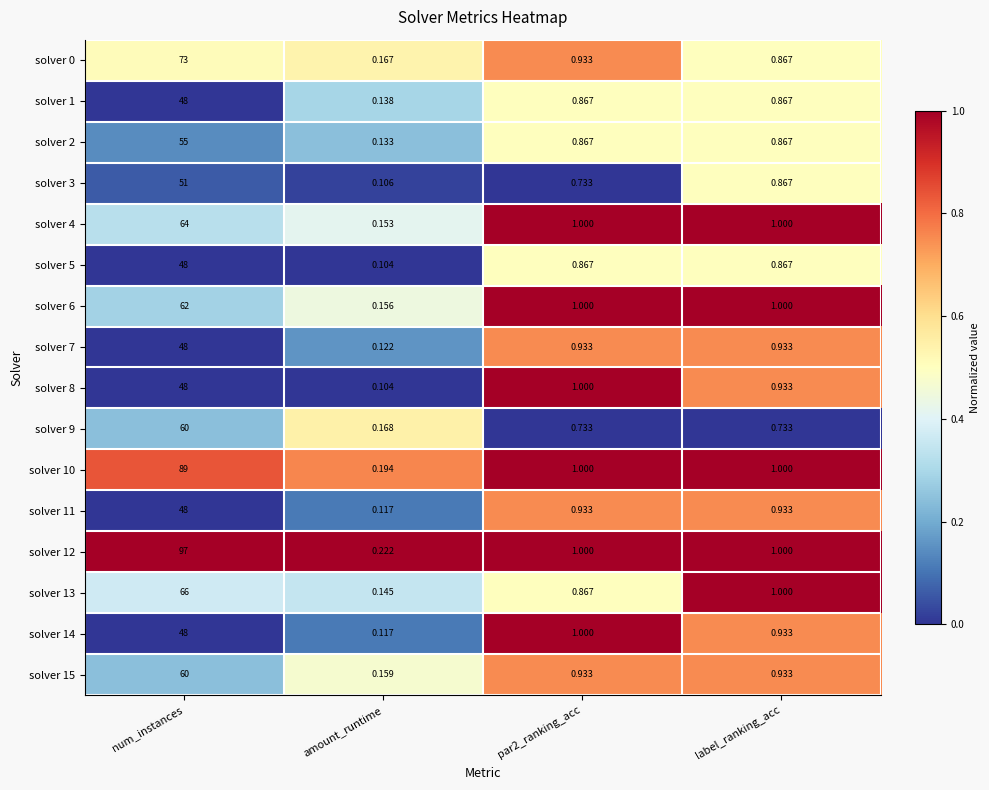

Is the value of solver 8 at num_instances greater than the value of solver 14 at amount_runtime?

Yes